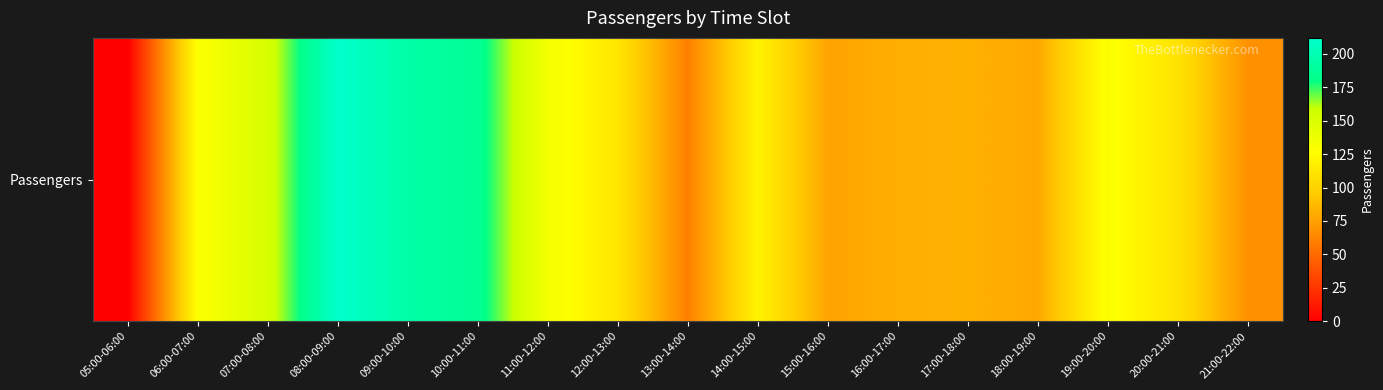

Which label corresponds to the largest value in the chart?

08:00-09:00